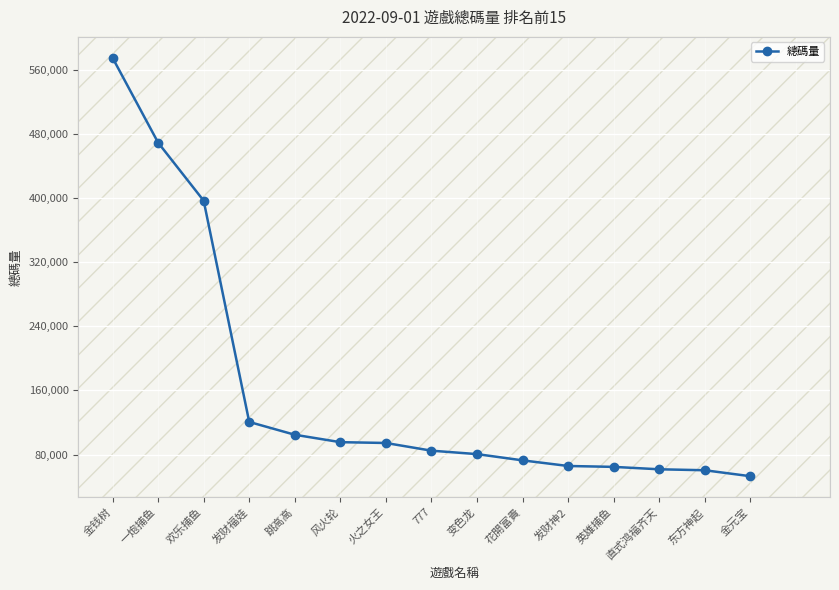

True or false: the data shows 172396.7 at 跳高高.

False